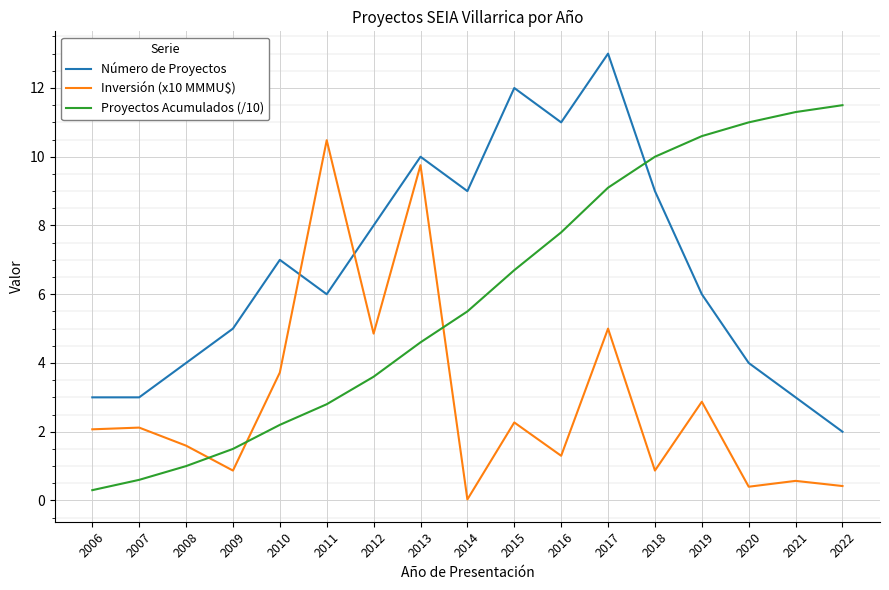

At which label is Número de Proyectos closest to 7?

2010